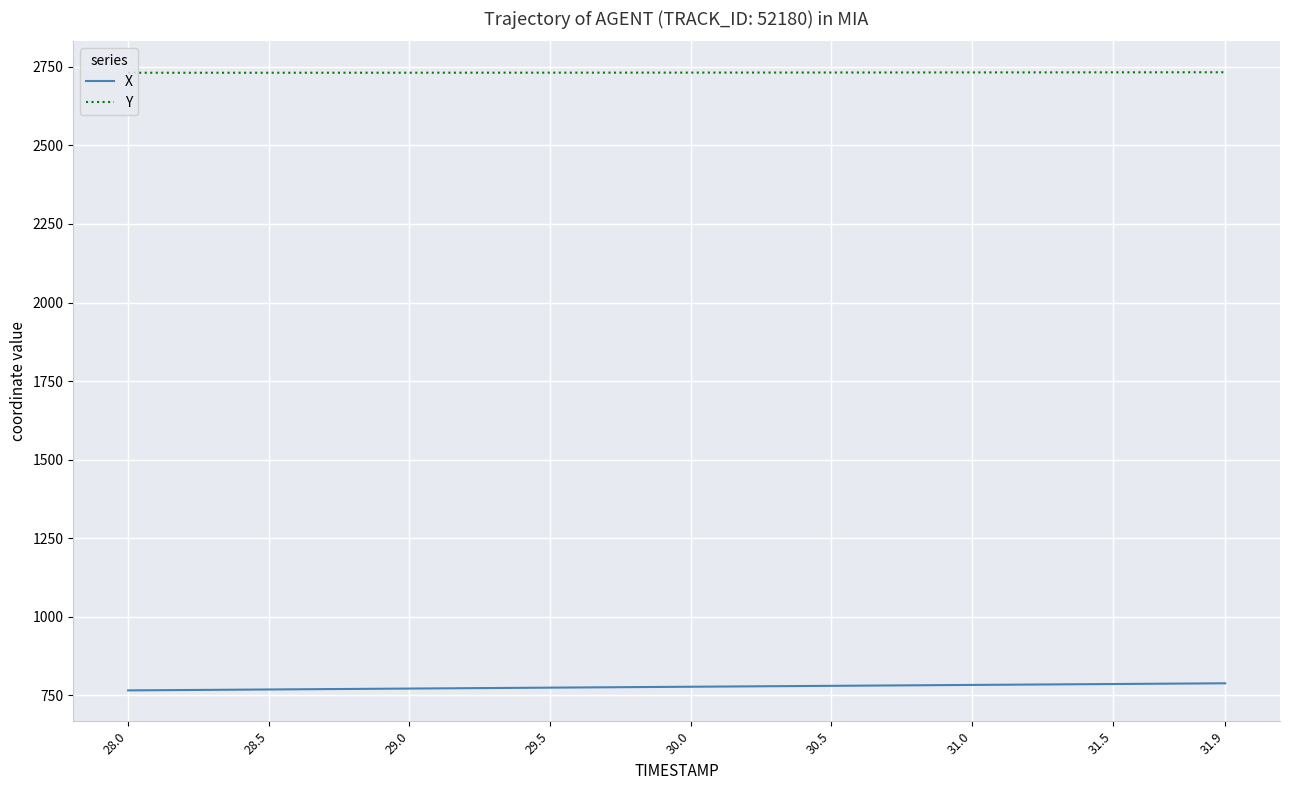

How many lines are shown in the chart?

2